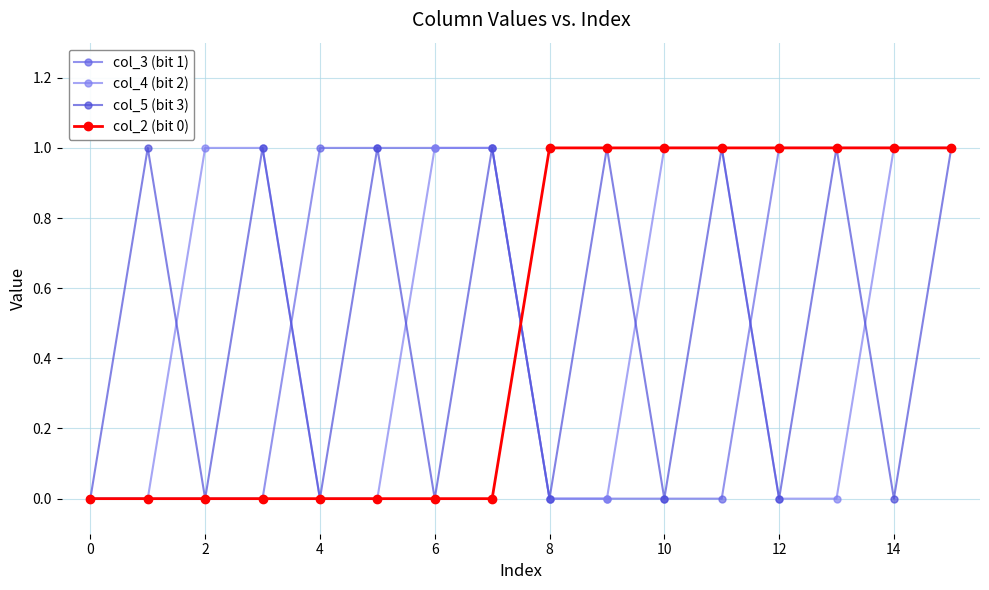

How many times do col_4 (bit 2) and col_3 (bit 1) cross each other?

2